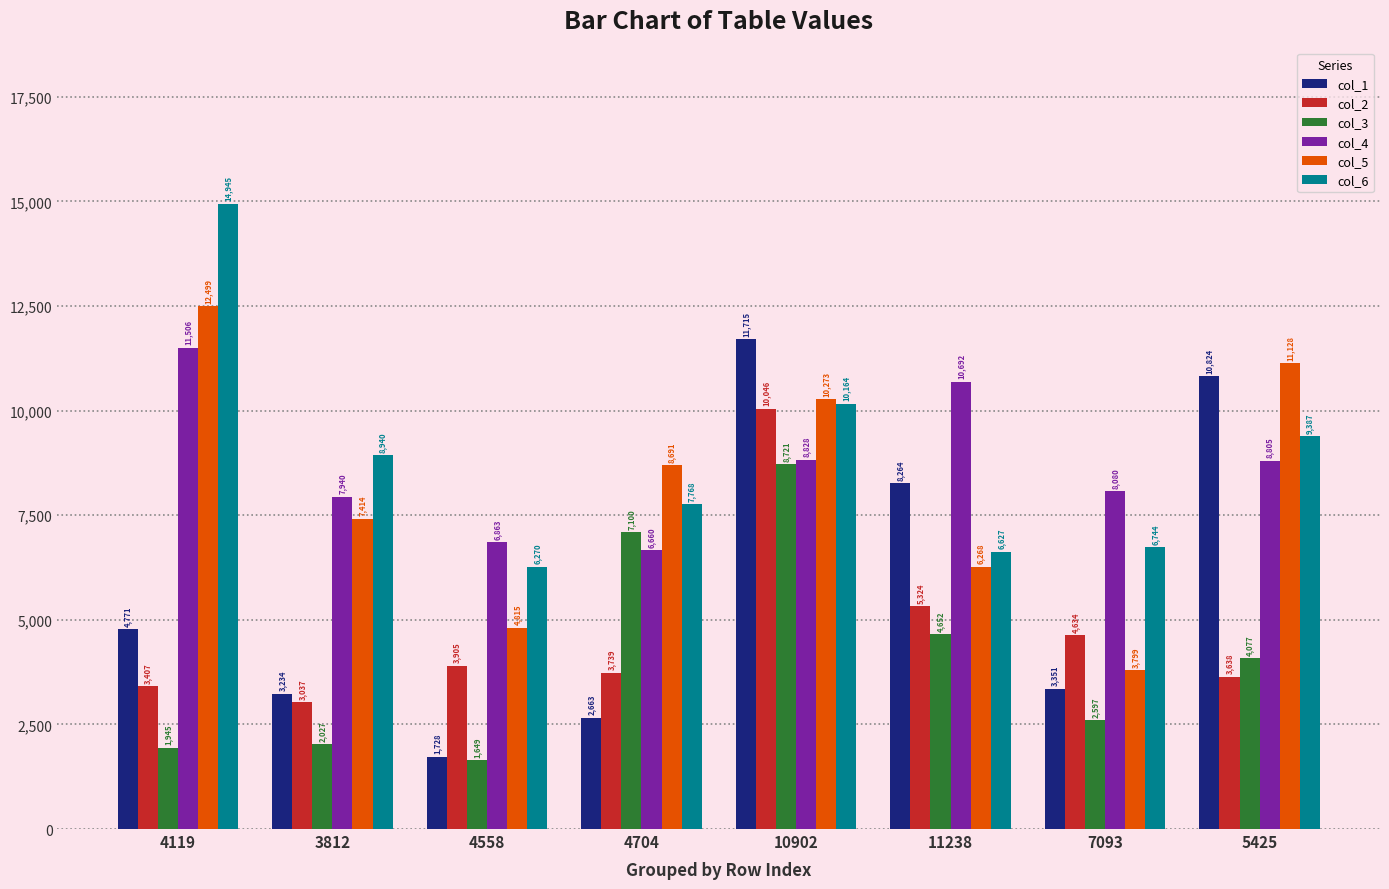

At which category does the chart reach its peak across all series?

4119